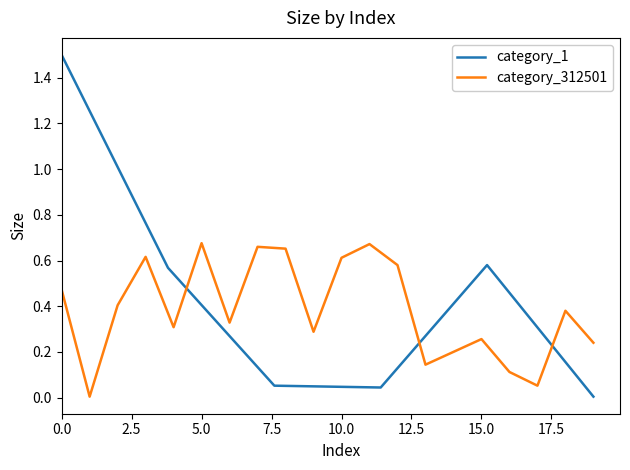

True or false: category_312501 has a value of 0.3 at 10.0.

False